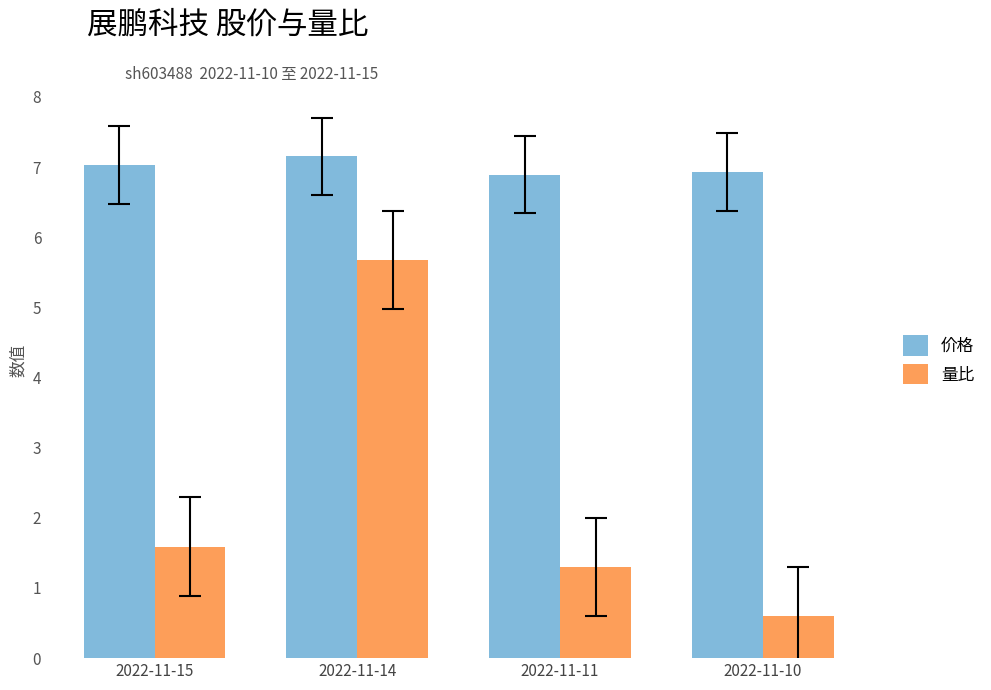

Count the number of data series in this chart.

2